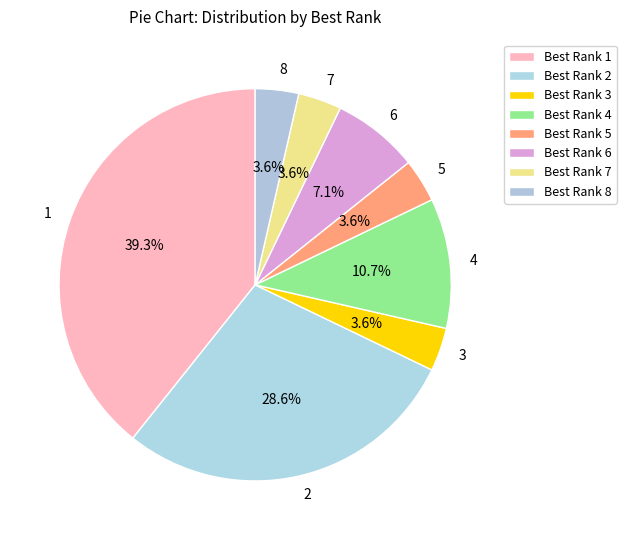

Do Best Rank 1 and Best Rank 5 together represent more than half of the pie?

No